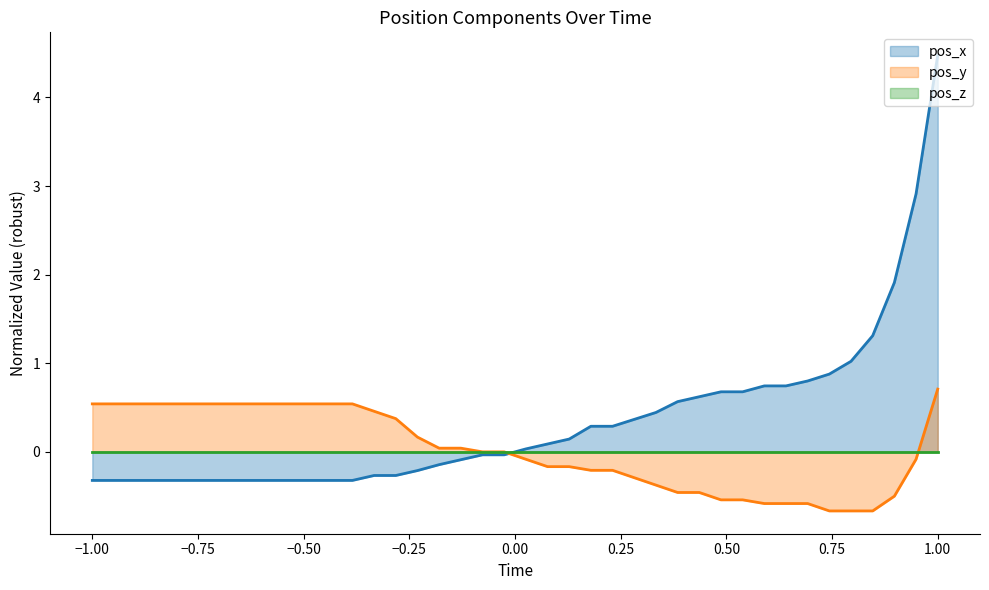

Does the chart have visible grid lines?

No